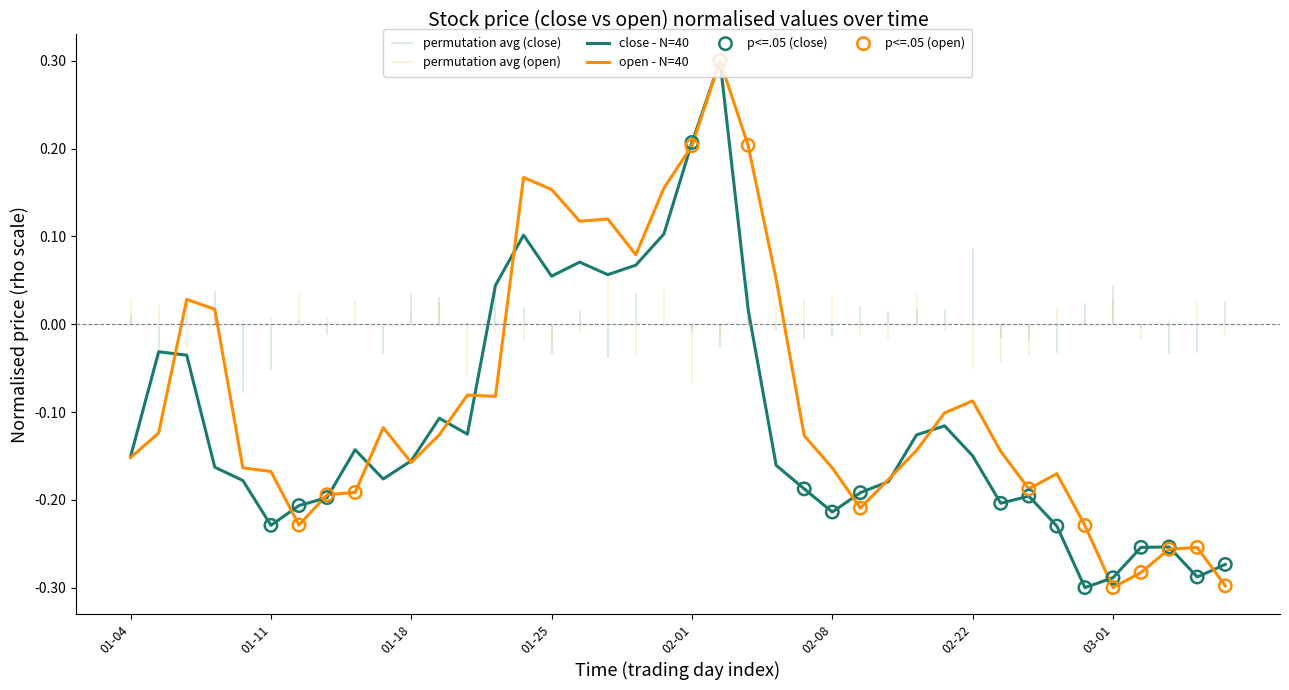

Is the value of close at 27 greater than the value of open at 31?

No